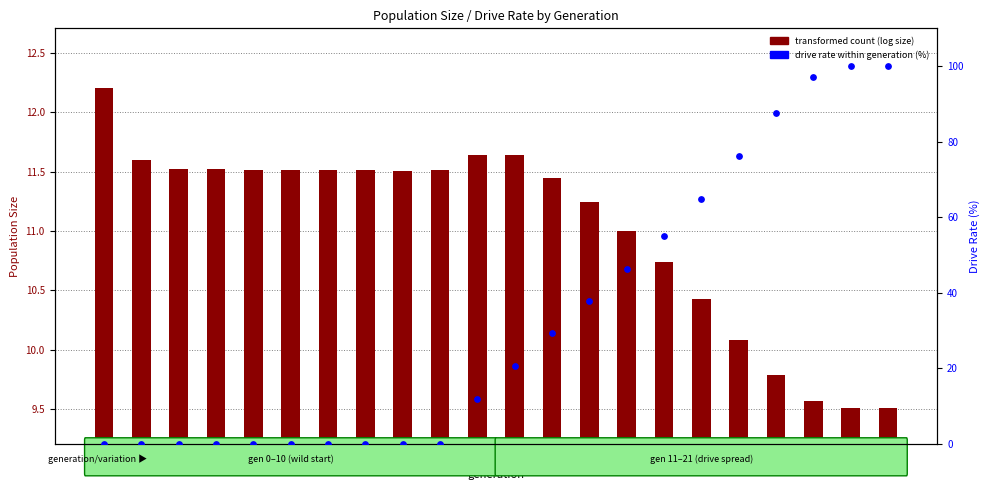

Is the value of transformed count (log size) at 9 greater than the value of drive rate % (percentile style) at 8?

Yes